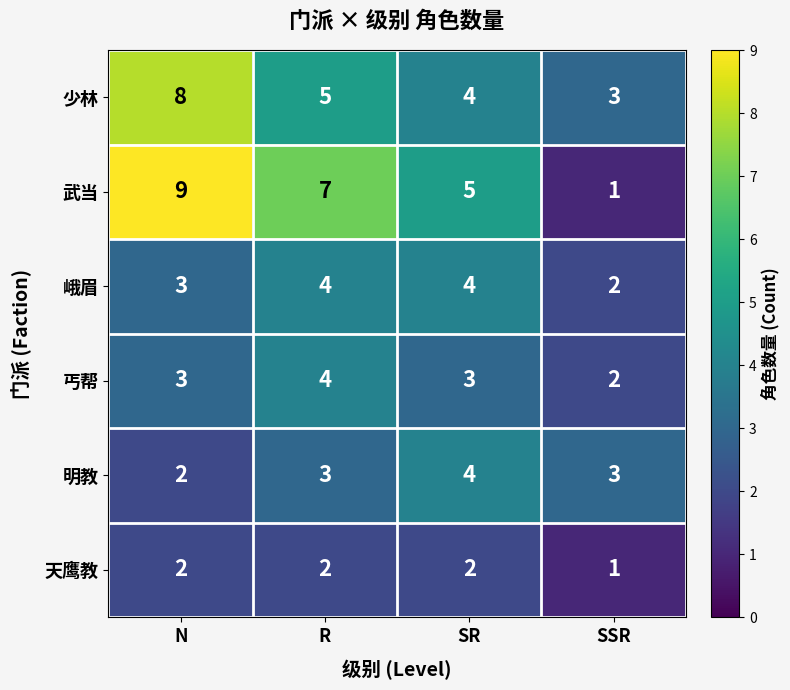

Rank the categories by 武当 value from highest to lowest.

N, R, SR, SSR